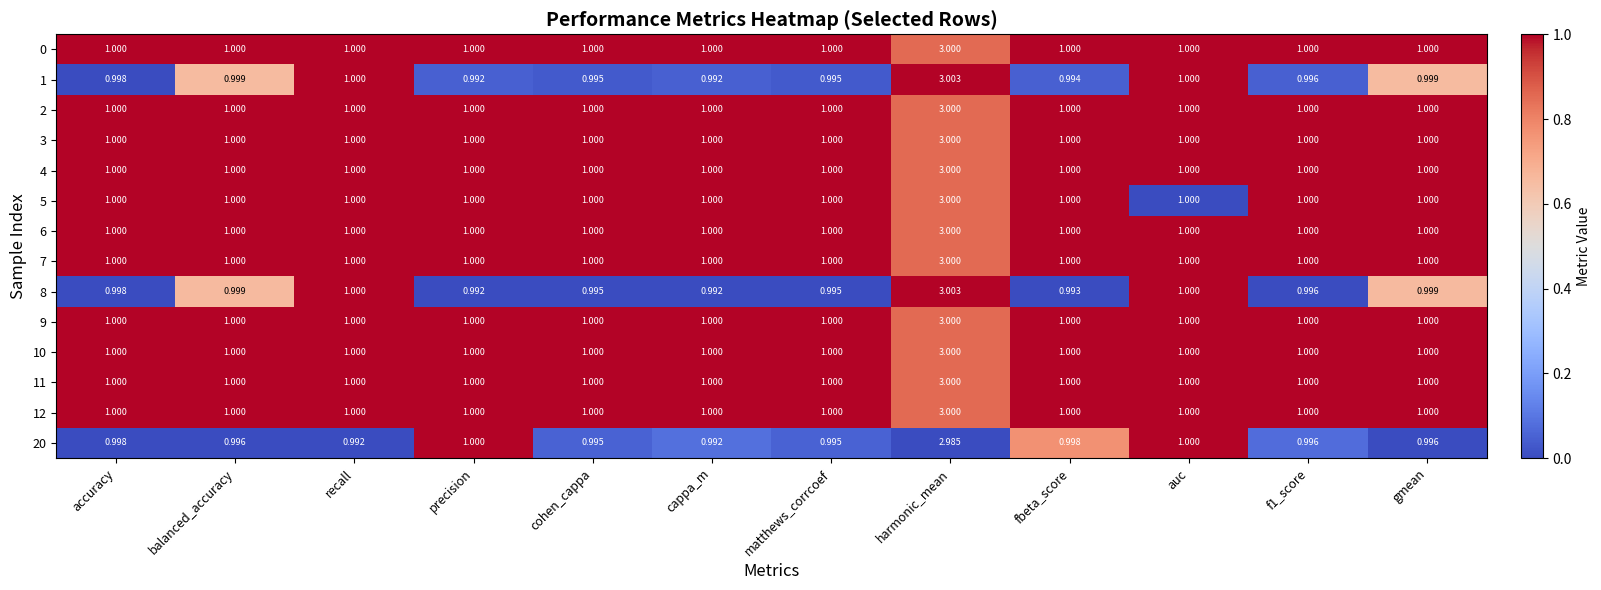

At which category is the sum across all series the highest?

harmonic_mean